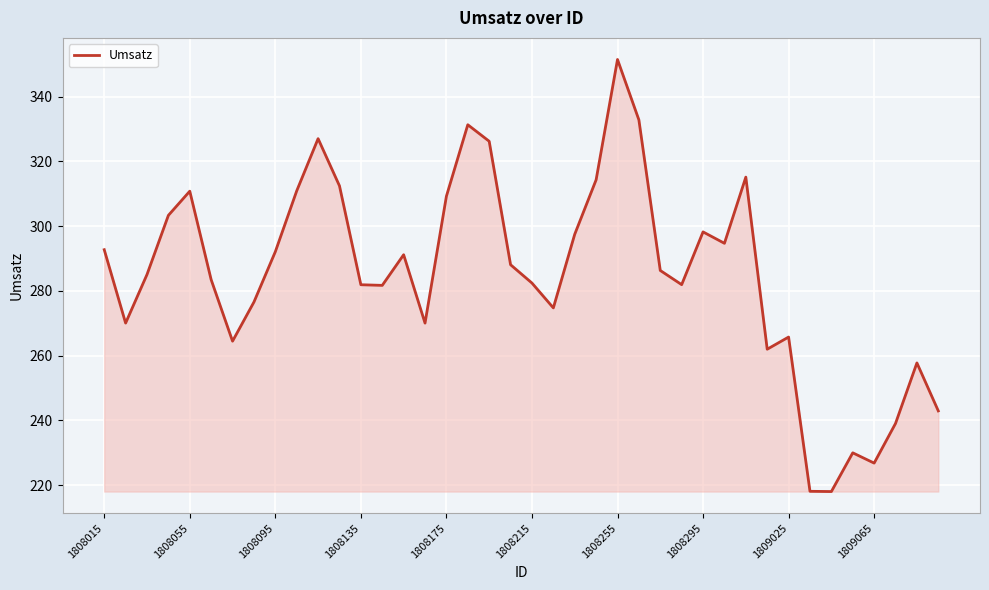

What is the difference between the maximum and minimum values?

133.4